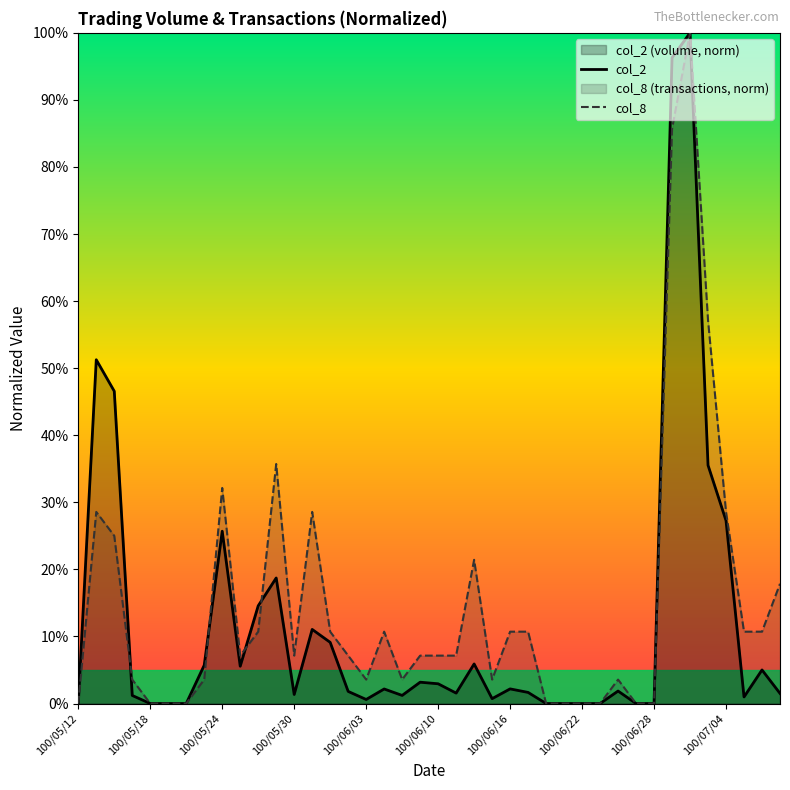

Does the chart display data point markers on the line(s)?

No